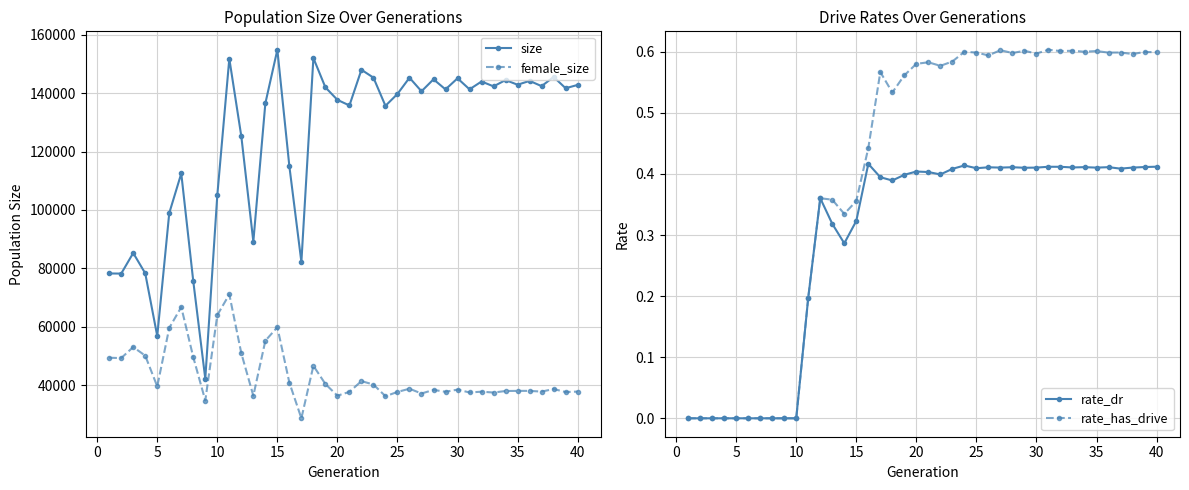

What is the sum of all rate_has_drive values?

16.2